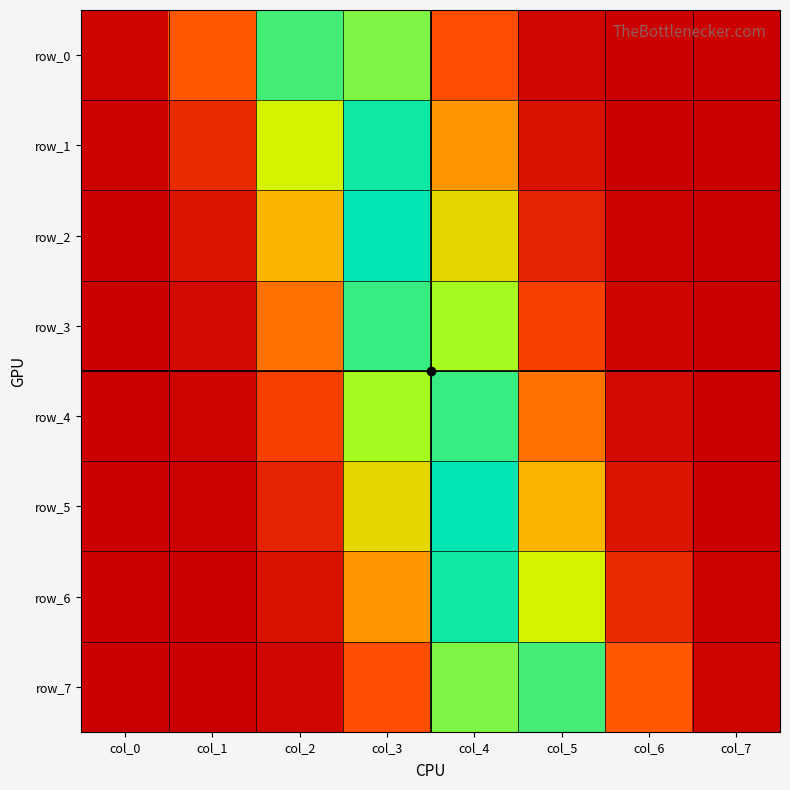

Rank the series at col_2 from highest to lowest value.

row_0, row_1, row_2, row_3, row_4, row_5, row_6, row_7